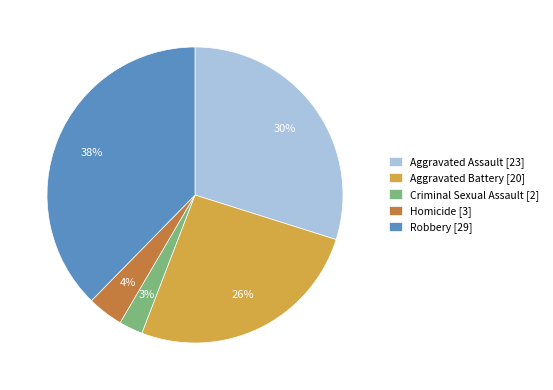

What is the smallest slice in the pie chart?

Criminal Sexual Assault